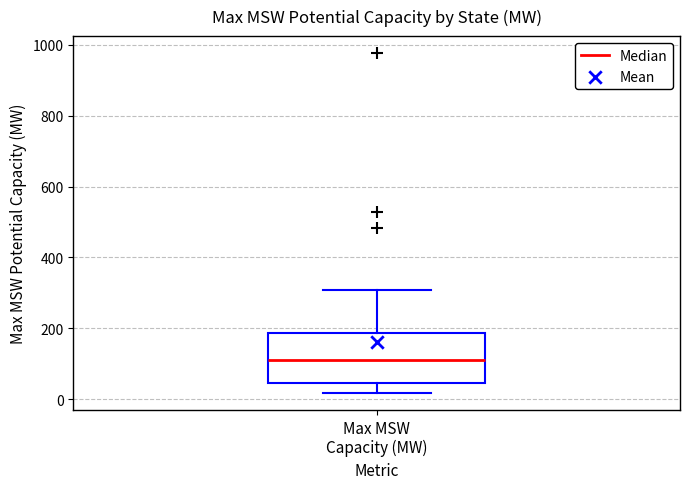

Read this box plot against the y-axis: the position of the median line, the range covered by the box, and the ends of both whiskers. The values are not printed on the chart, so give them approximately, as read against the axis.

median 120, box 40 to 180, whiskers 20 to 300